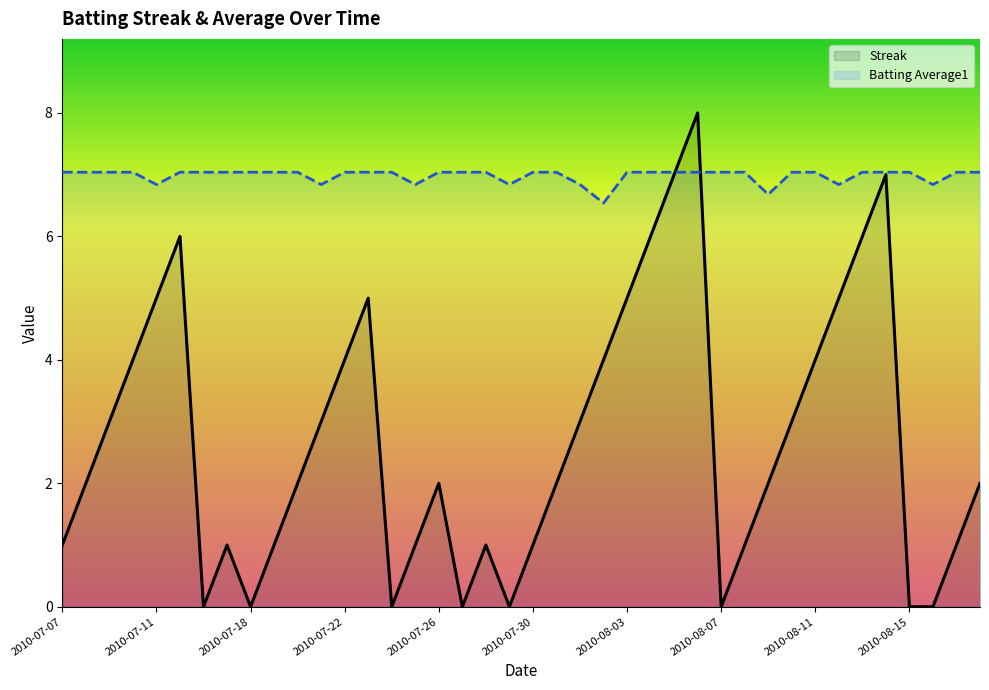

Is it true that Batting Average1 equals 7.0 at 24?

True